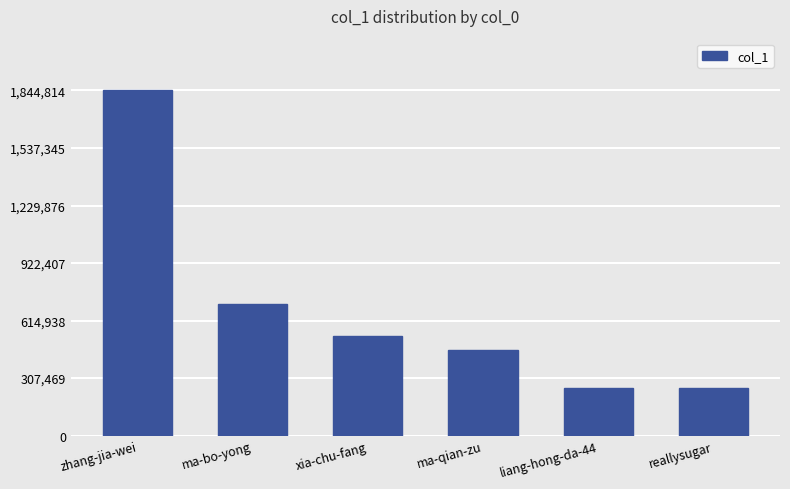

What is the value of the 5th bar from the left?

257025